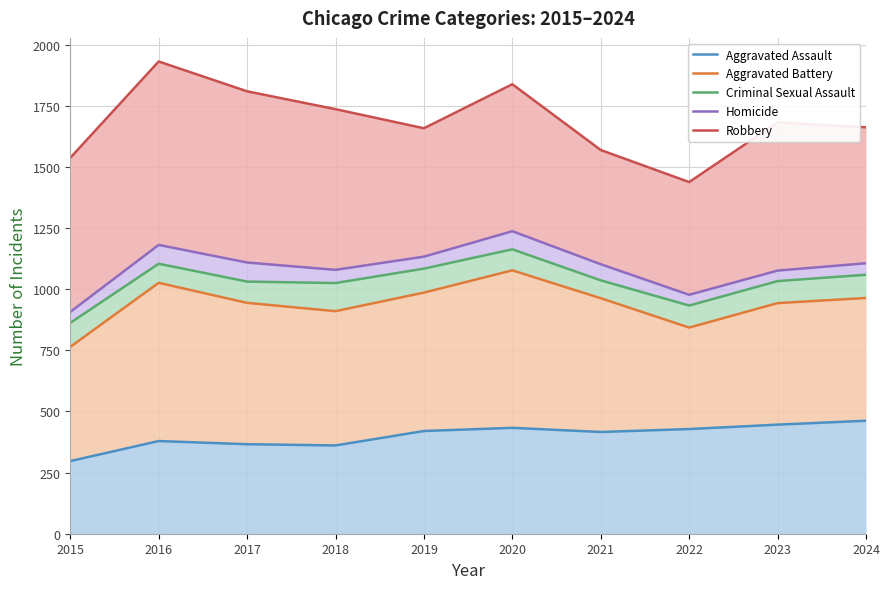

True or false: Aggravated Battery has a value of 1288 at 2017.

False